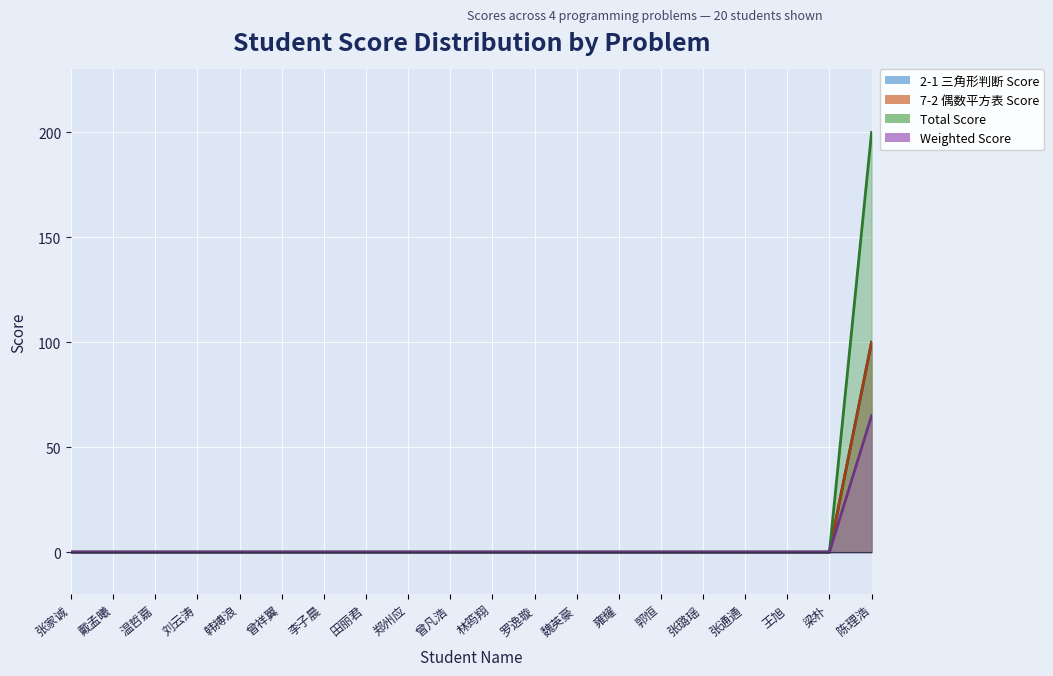

What is the sum of all 2-1 三角形判断 Score values?

100